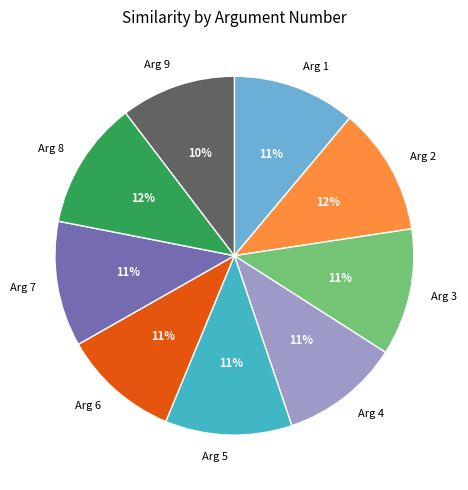

To the nearest percent, what is the average slice percentage?

11%